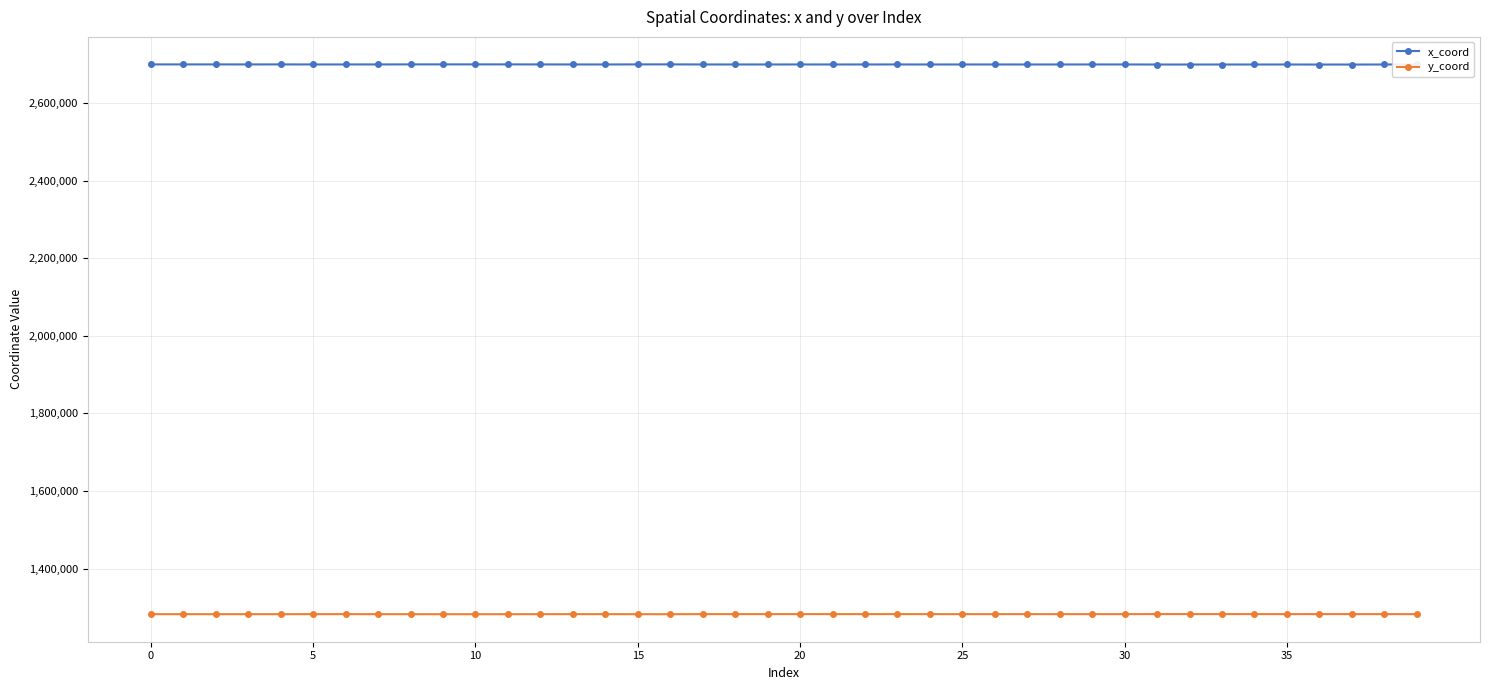

Rank the series by their average value, from highest to lowest.

x_coord, y_coord